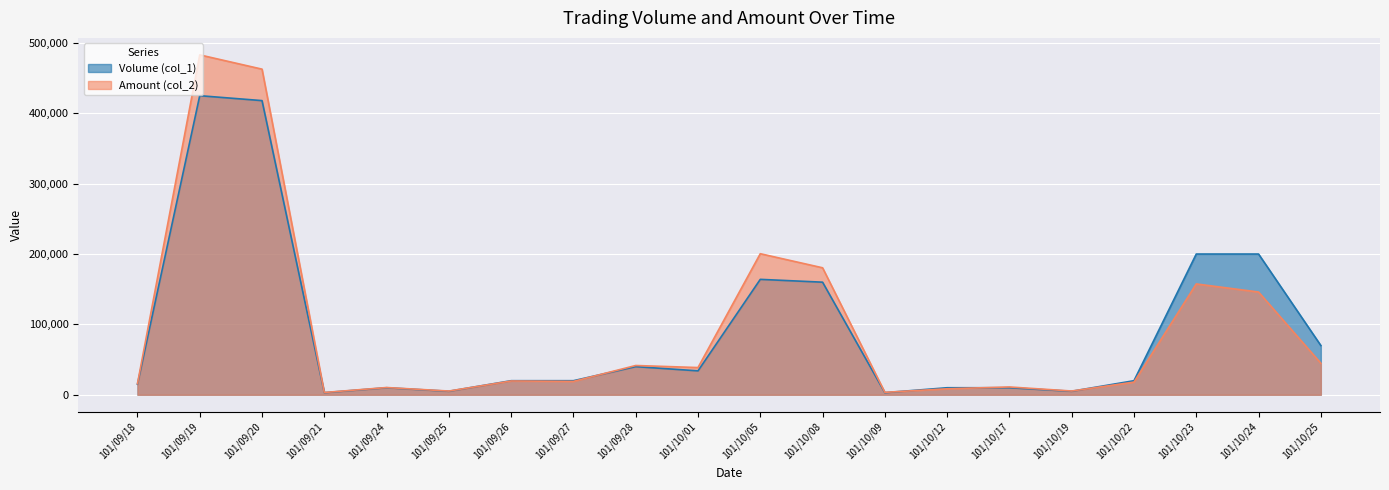

Reading left to right, what are all the values shown in this chart?

Volume (col_1): 101/09/18=15000	101/09/19=425000	101/09/20=418000	101/09/21=3000	101/09/24=10000	101/09/25=5000	101/09/26=20000	101/09/27=20000	101/09/28=40000	101/10/01=34000	101/10/05=164000	101/10/08=160000	101/10/09=3000	101/10/12=10000	101/10/17=10000	101/10/19=5000	101/10/22=20000	101/10/23=200000	101/10/24=200000	101/10/25=70000
Amount (col_2): 101/09/18=15630	101/09/19=482980	101/09/20=462710	101/09/21=3240	101/09/24=10300	101/09/25=5300	101/09/26=19600	101/09/27=19000	101/09/28=41600	101/10/01=38680	101/10/05=200450	101/10/08=180450	101/10/09=3480	101/10/12=8500	101/10/17=11100	101/10/19=5350	101/10/22=18000	101/10/23=157500	101/10/24=146000	101/10/25=44800